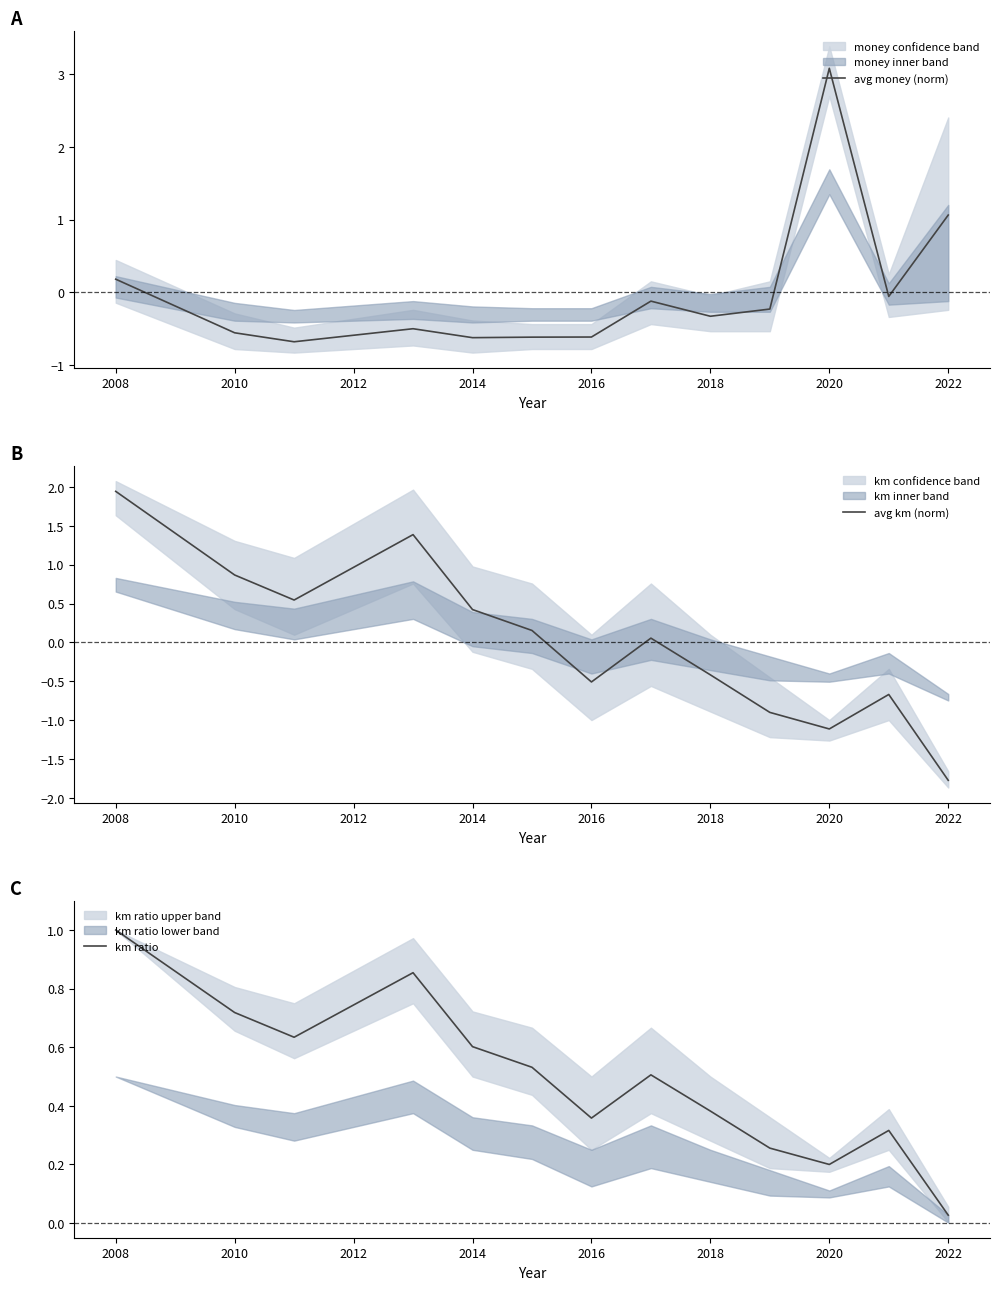

Where does the avg money (norm) series first go above 0?

2008